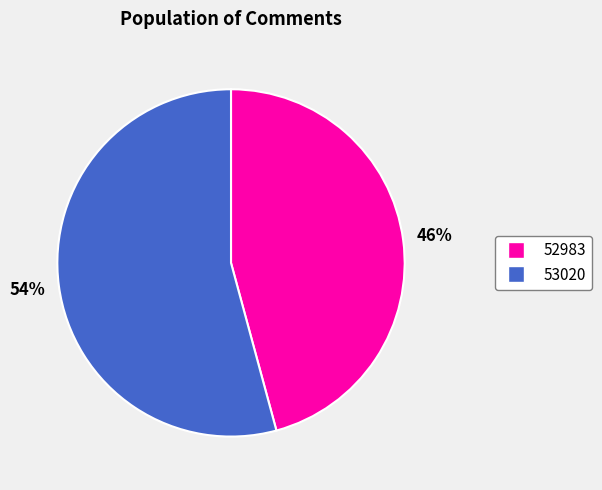

To the nearest percent, what is the difference between the 53020 and 52983 slice percentages?

8%